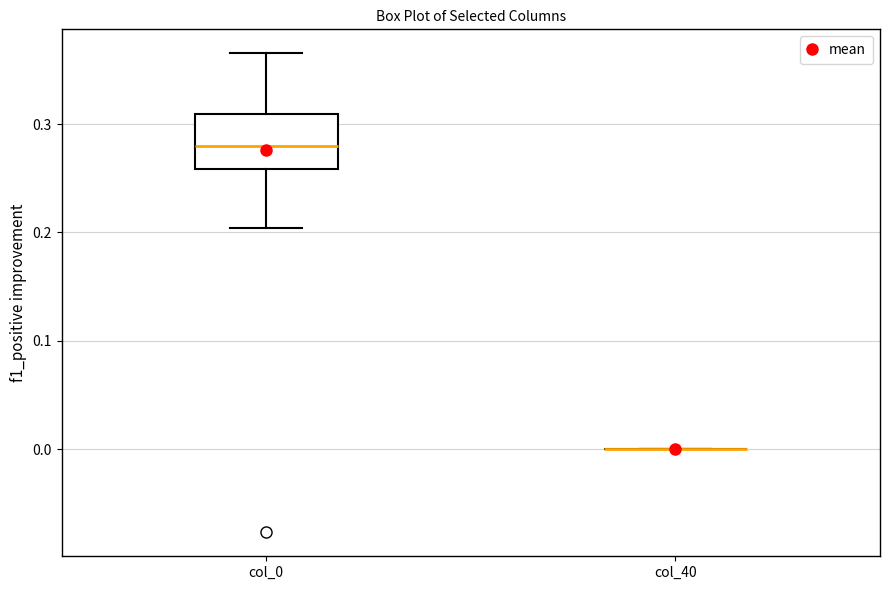

Which box is the tallest, from its lower edge to its upper edge?

col_0